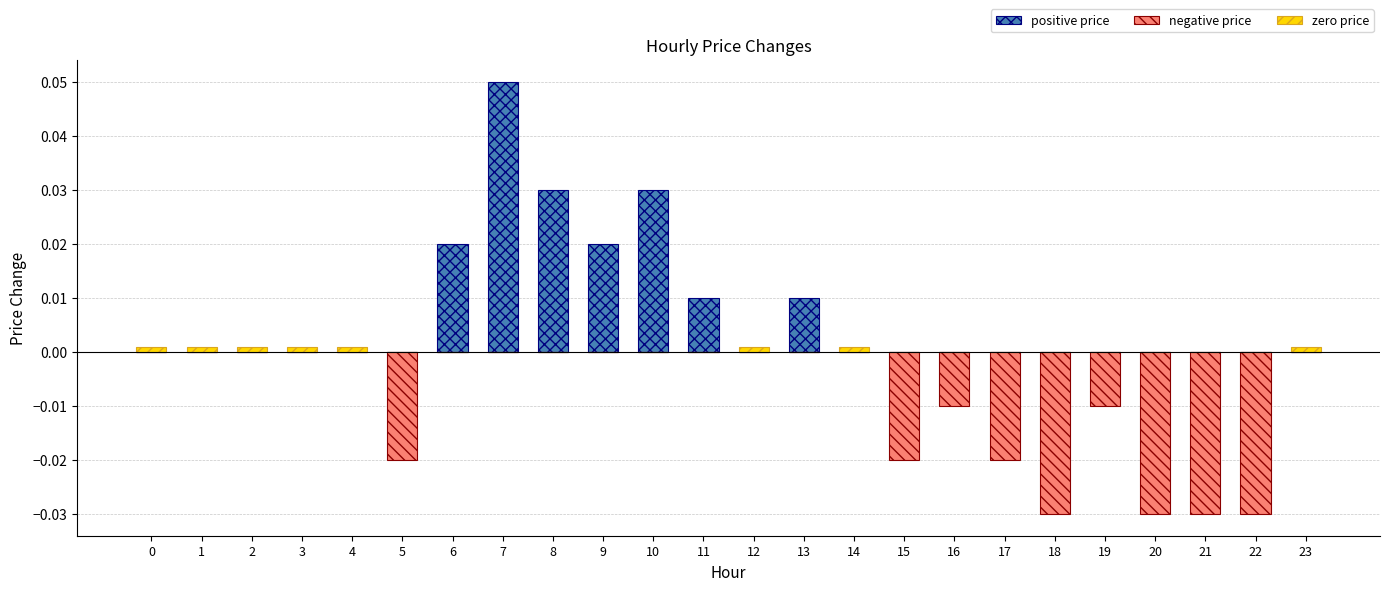

Reading left to right, what are all the values shown in this chart?

positive price: 0=0.0	1=0.0	2=0.0	3=0.0	4=0.0	5=0.0	6=0.0	7=0.1	8=0.0	9=0.0	10=0.0	11=0.0	12=0.0	13=0.0	14=0.0	15=0.0	16=0.0	17=0.0	18=0.0	19=0.0	20=0.0	21=0.0	22=0.0	23=0.0
negative price: 0=0.0	1=0.0	2=0.0	3=0.0	4=0.0	5=-0.0	6=0.0	7=0.0	8=0.0	9=0.0	10=0.0	11=0.0	12=0.0	13=0.0	14=0.0	15=-0.0	16=-0.0	17=-0.0	18=-0.0	19=-0.0	20=-0.0	21=-0.0	22=-0.0	23=0.0
zero price: 0=0.0	1=0.0	2=0.0	3=0.0	4=0.0	5=0.0	6=0.0	7=0.0	8=0.0	9=0.0	10=0.0	11=0.0	12=0.0	13=0.0	14=0.0	15=0.0	16=0.0	17=0.0	18=0.0	19=0.0	20=0.0	21=0.0	22=0.0	23=0.0